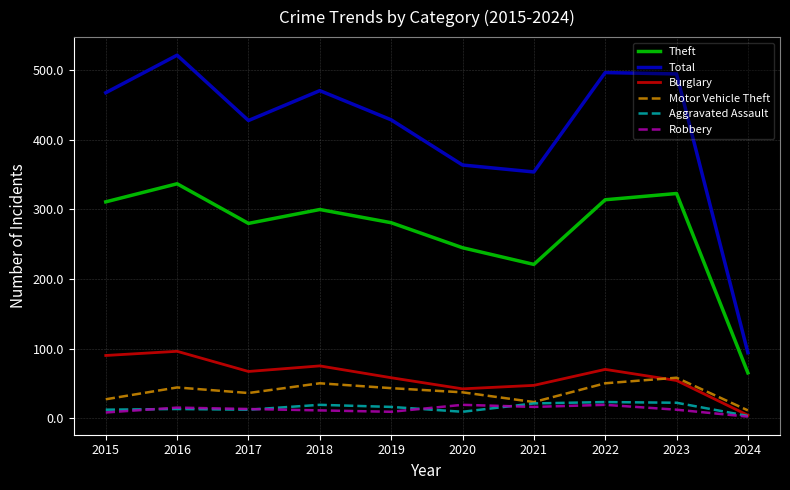

What is the total value across all series at 2015?

916